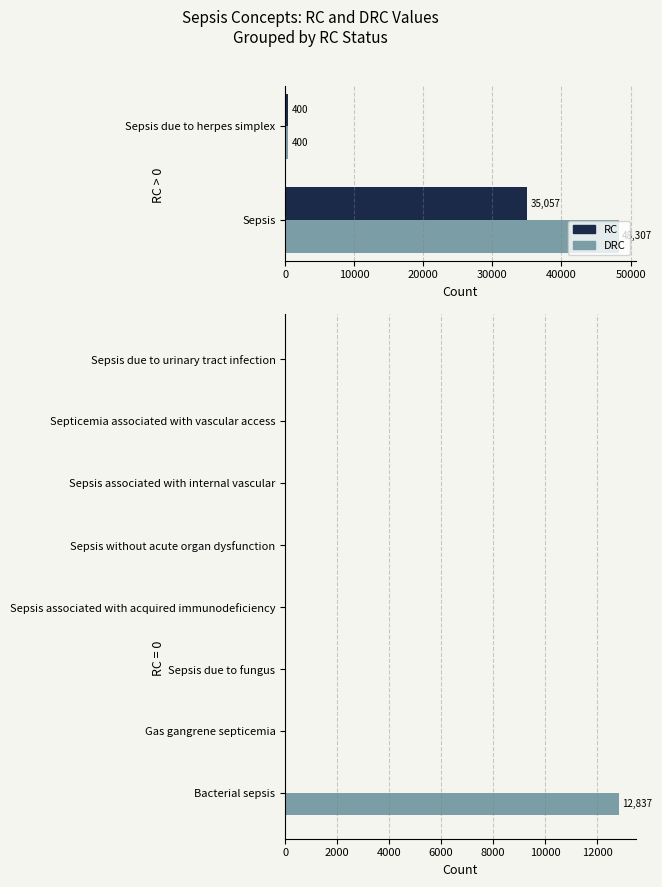

Which series changed the most between 30000 and 60000?

RC